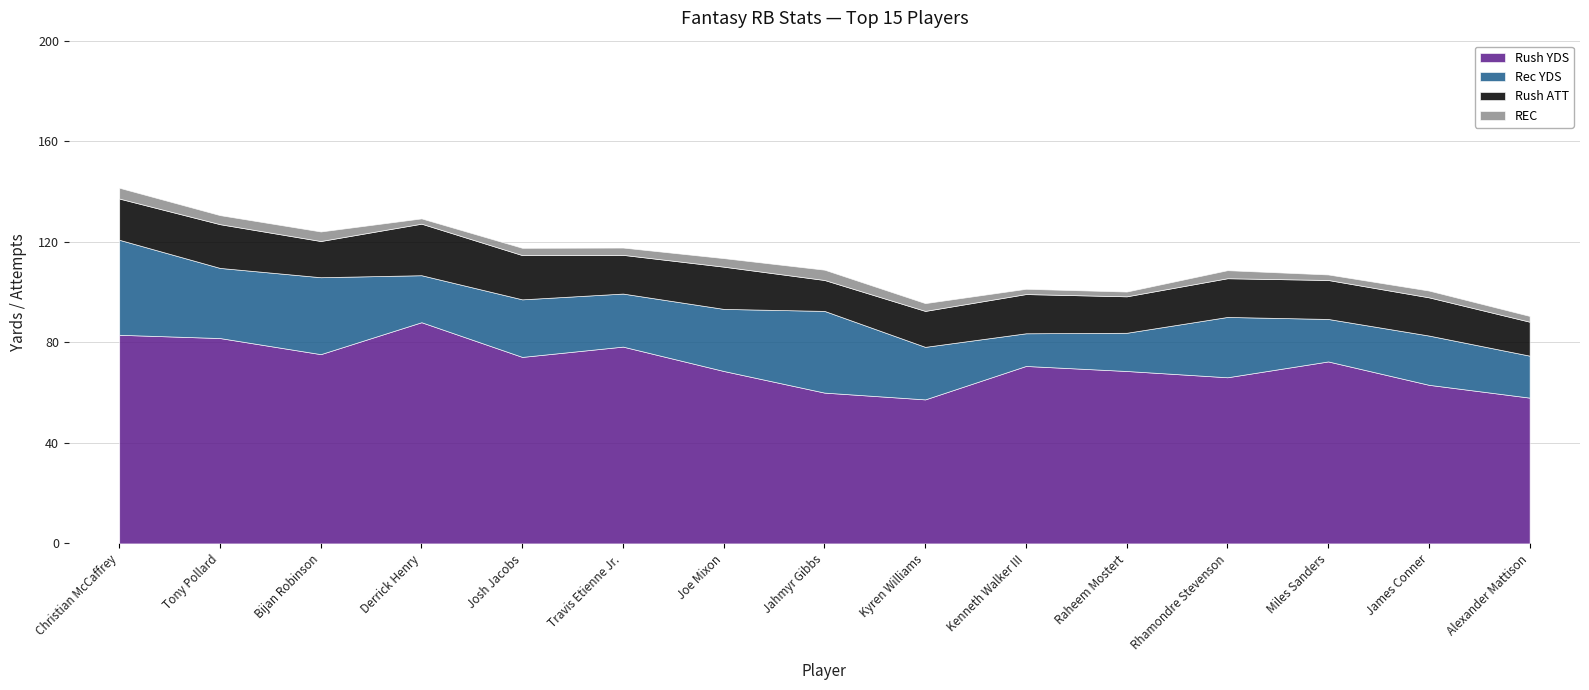

True or false: Rush ATT has a value of 25.0 at Kyren Williams LAR.

False